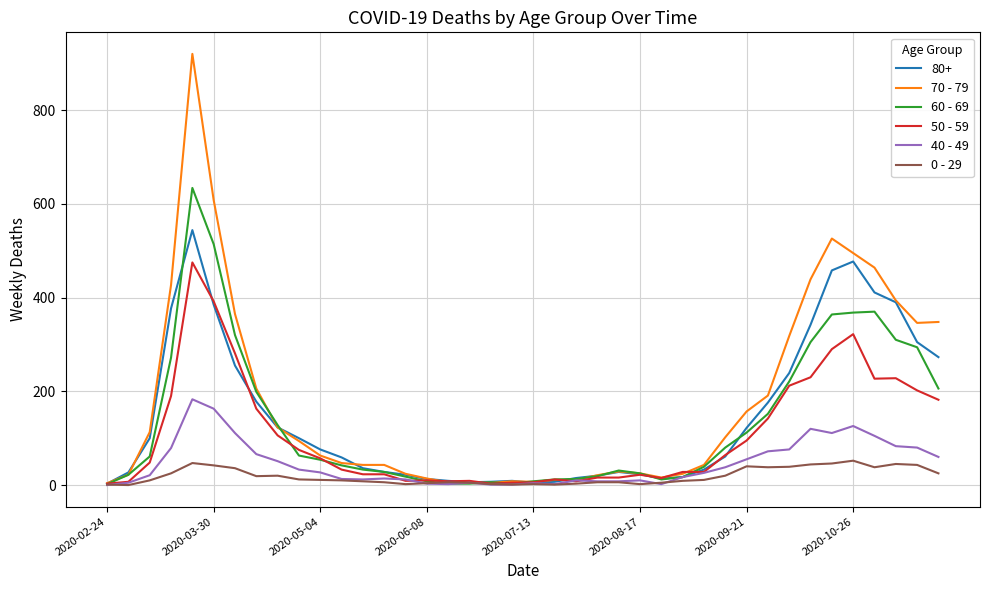

What are all the series names shown in the legend?

80+, 70 - 79, 60 - 69, 50 - 59, 40 - 49, 0 - 29